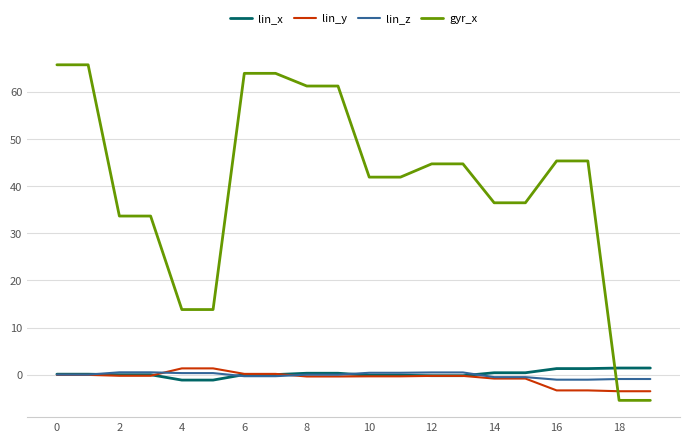

How many negative values does the gyr_x series have?

2